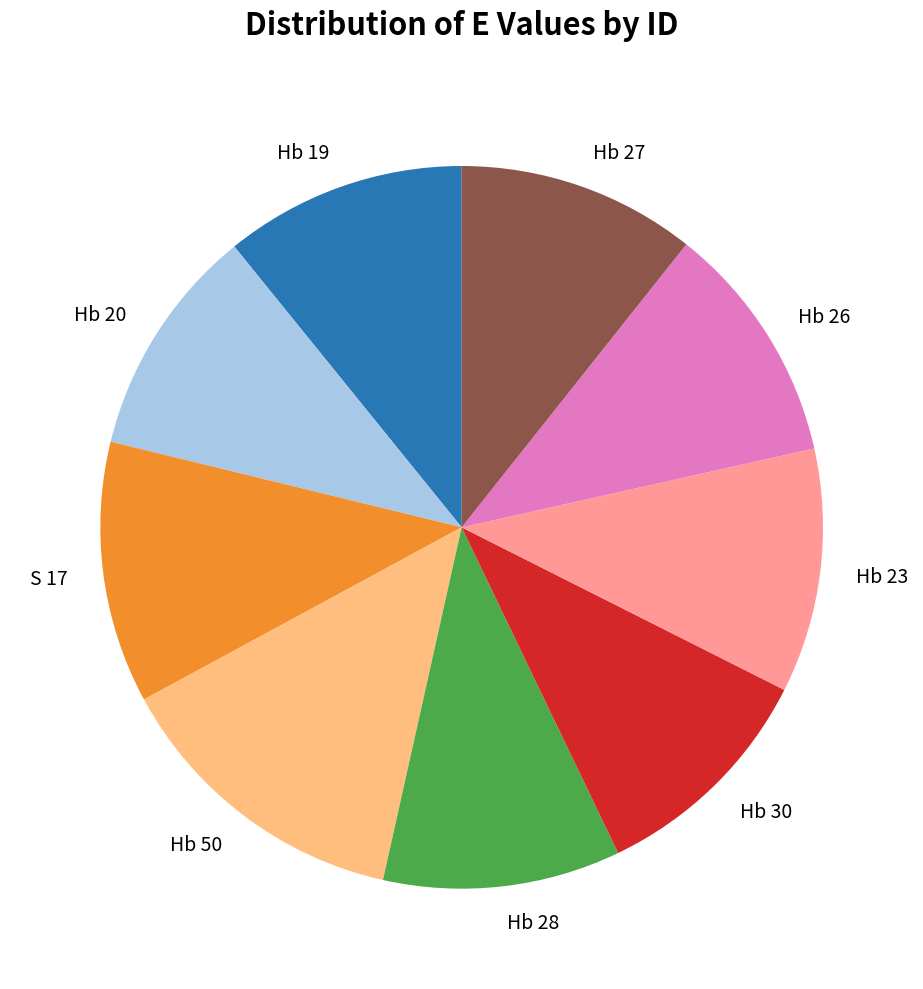

True or false: Hb 26 accounts for 11% of the total.

True